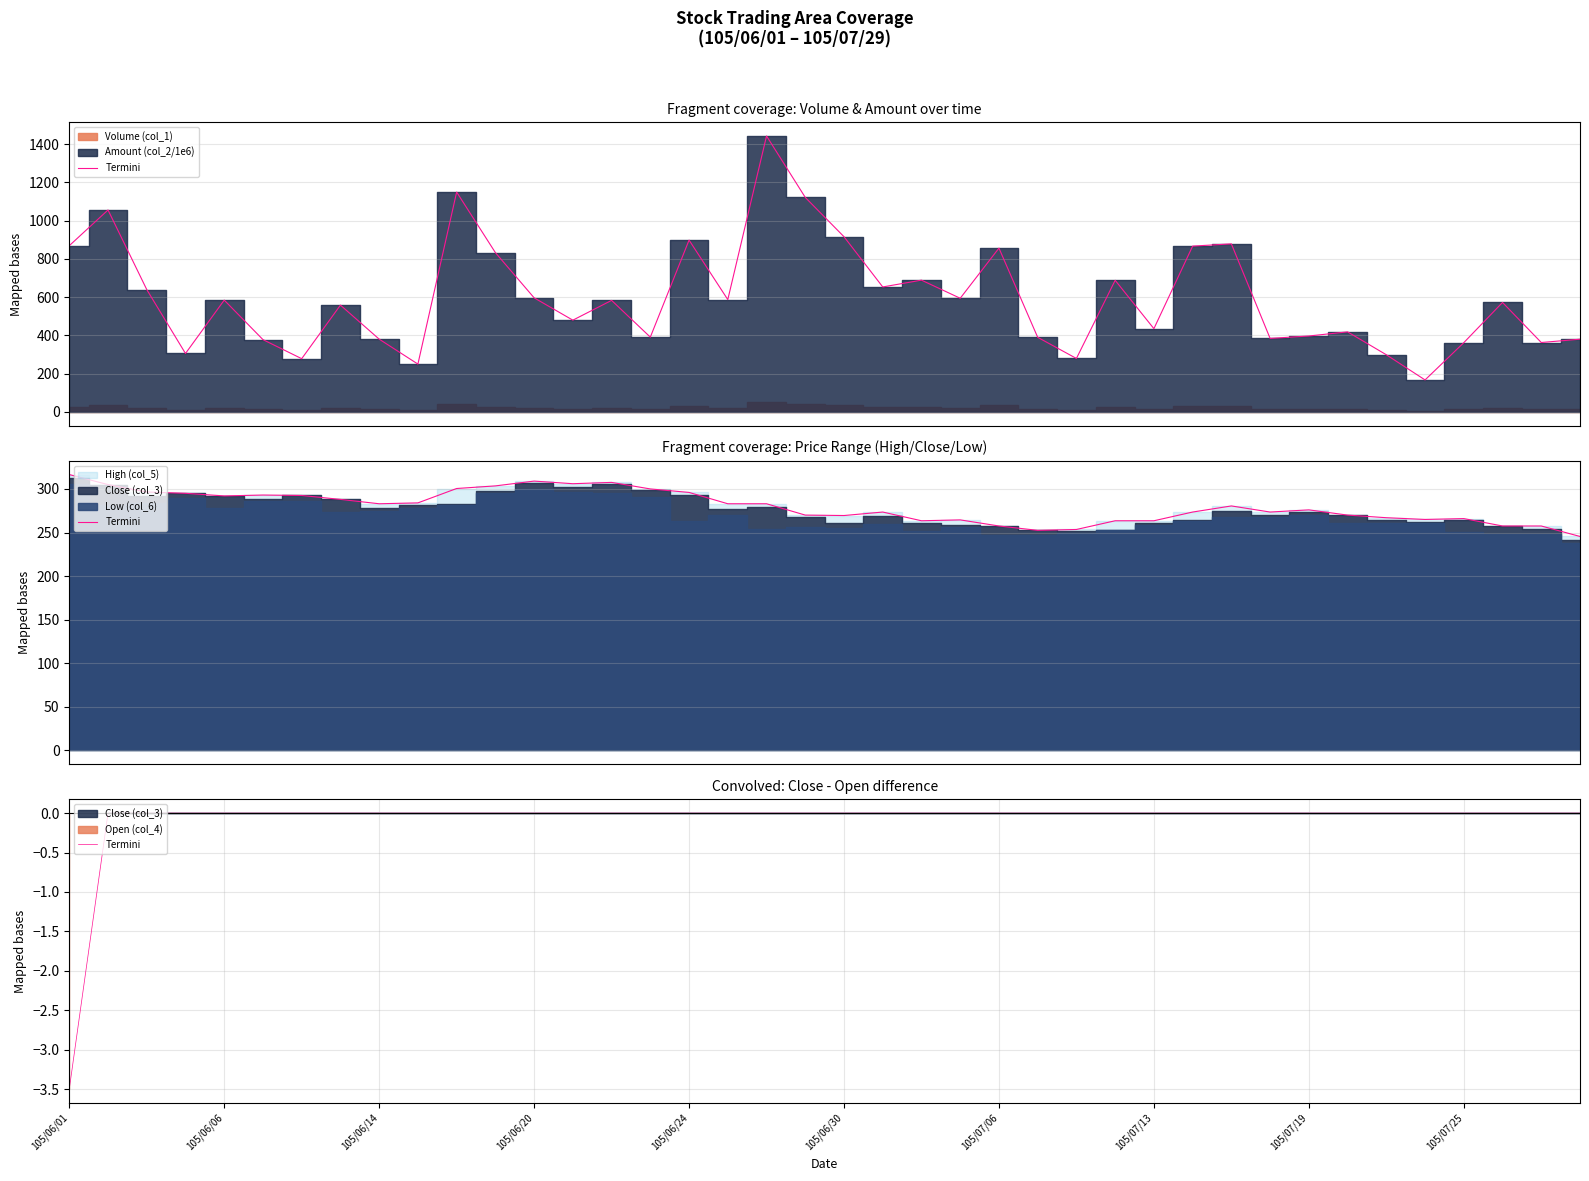

Count the number of categories in the chart.

40